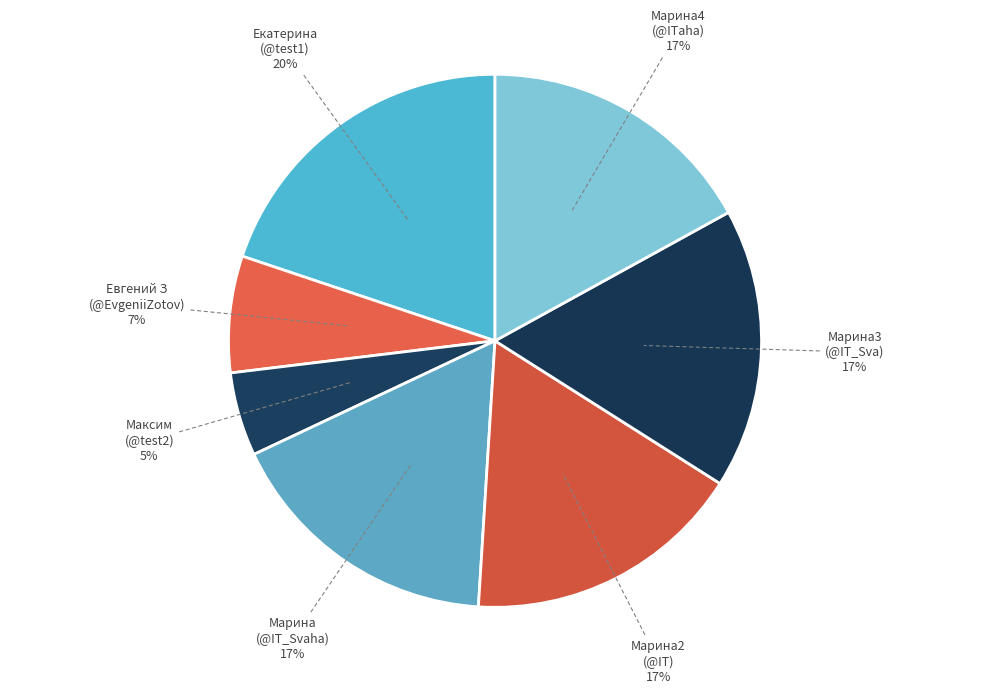

To the nearest percent, what is the average slice percentage?

14%